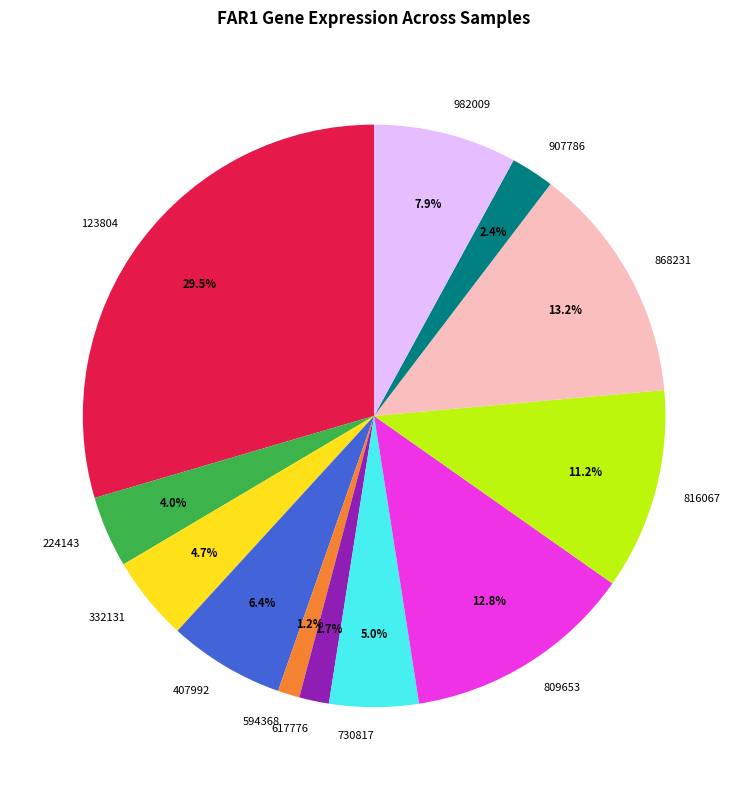

Does any single category account for the majority?

No